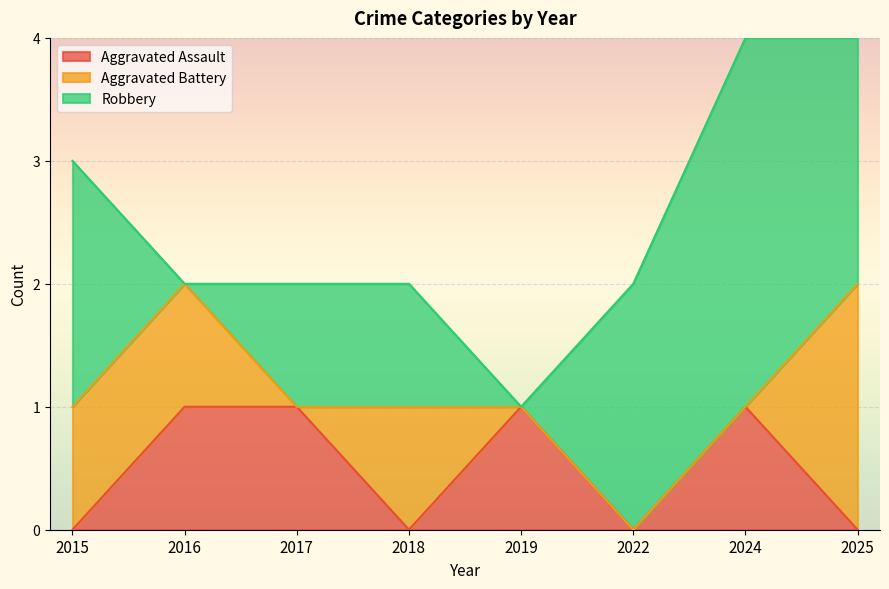

What is the sum of the Aggravated Battery values at 2016 and 2018?

2